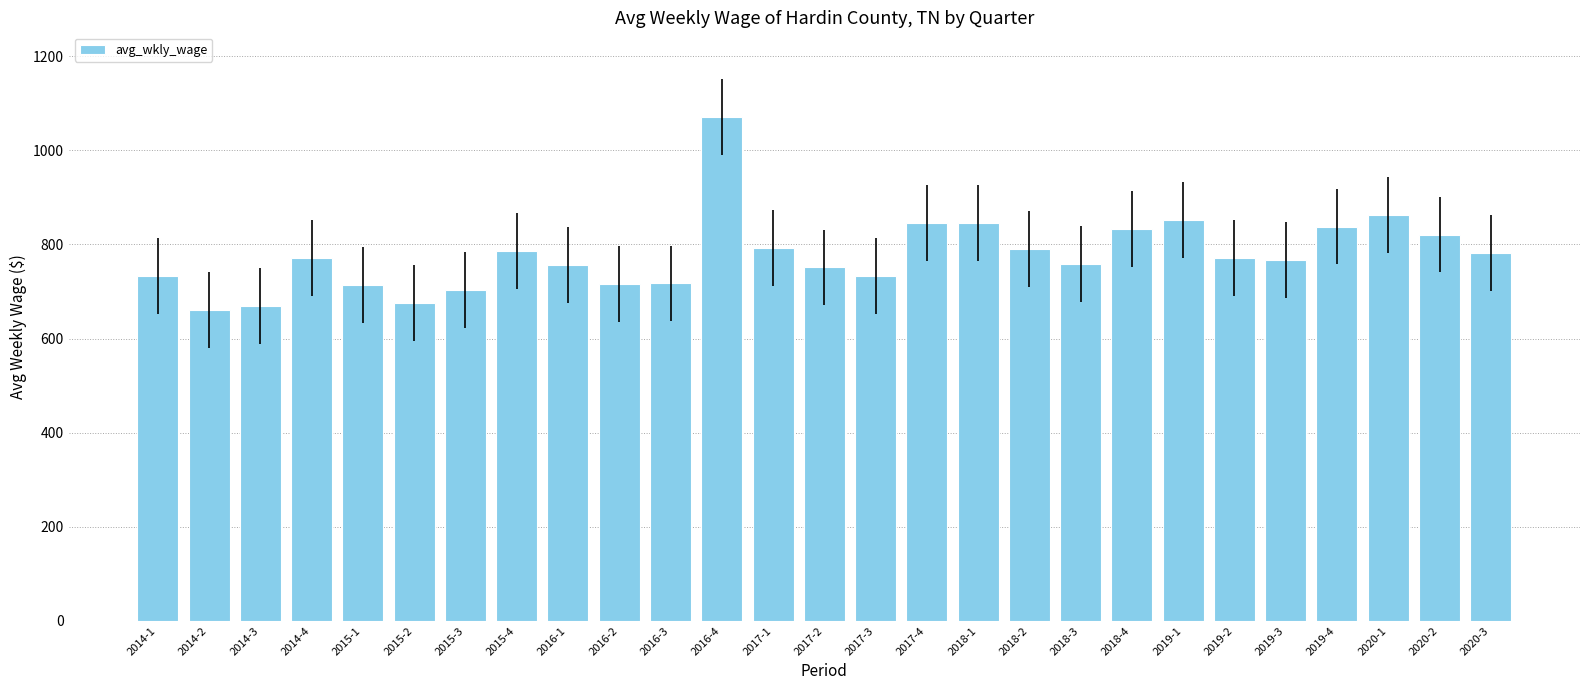

What is the sum of the values at 2018-2 and 2020-1?

1653